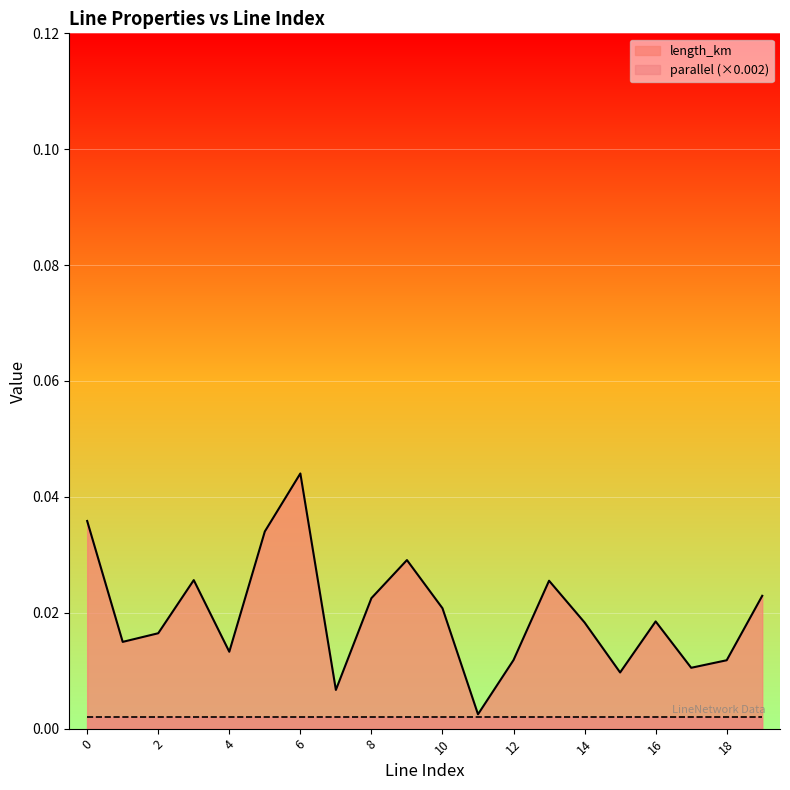

How many points are higher than both their immediate neighbors (excluding endpoints)?

5